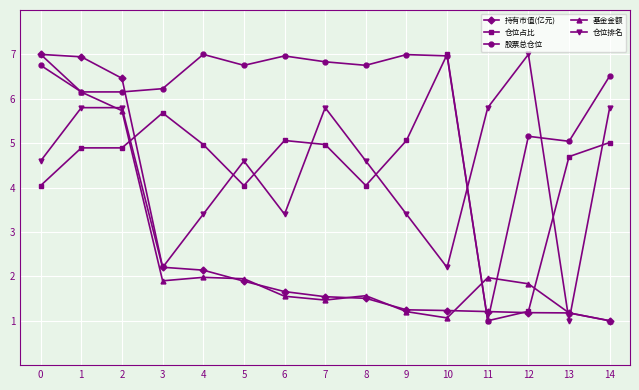

At how many categories does at least one series exceed 3?

15